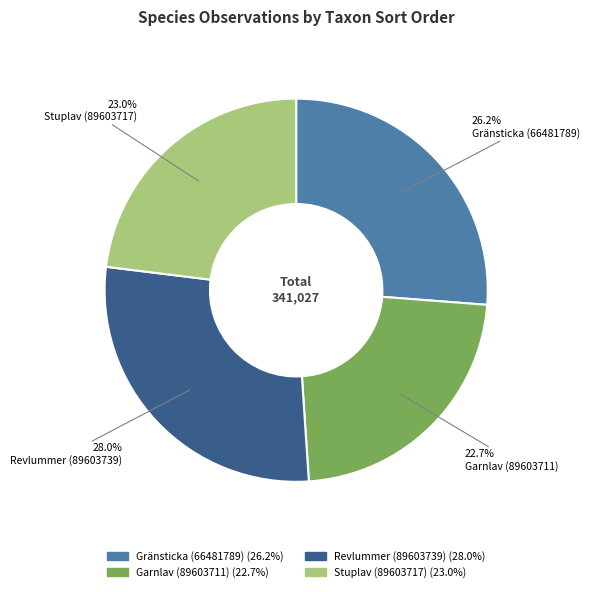

Which slice is the largest?

Revlummer (89603739)